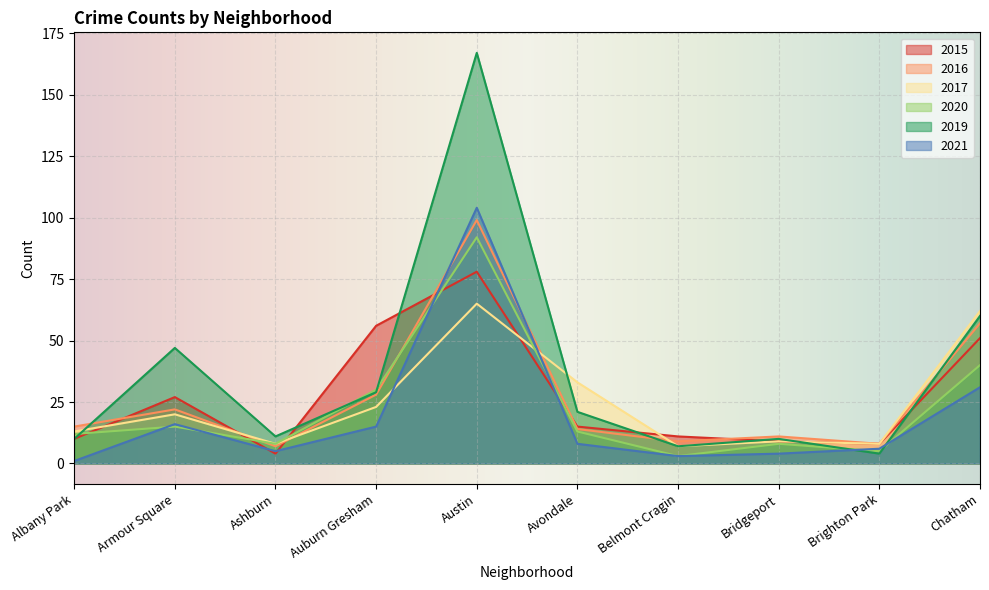

What is the label of the 4th point from the right?

Belmont Cragin